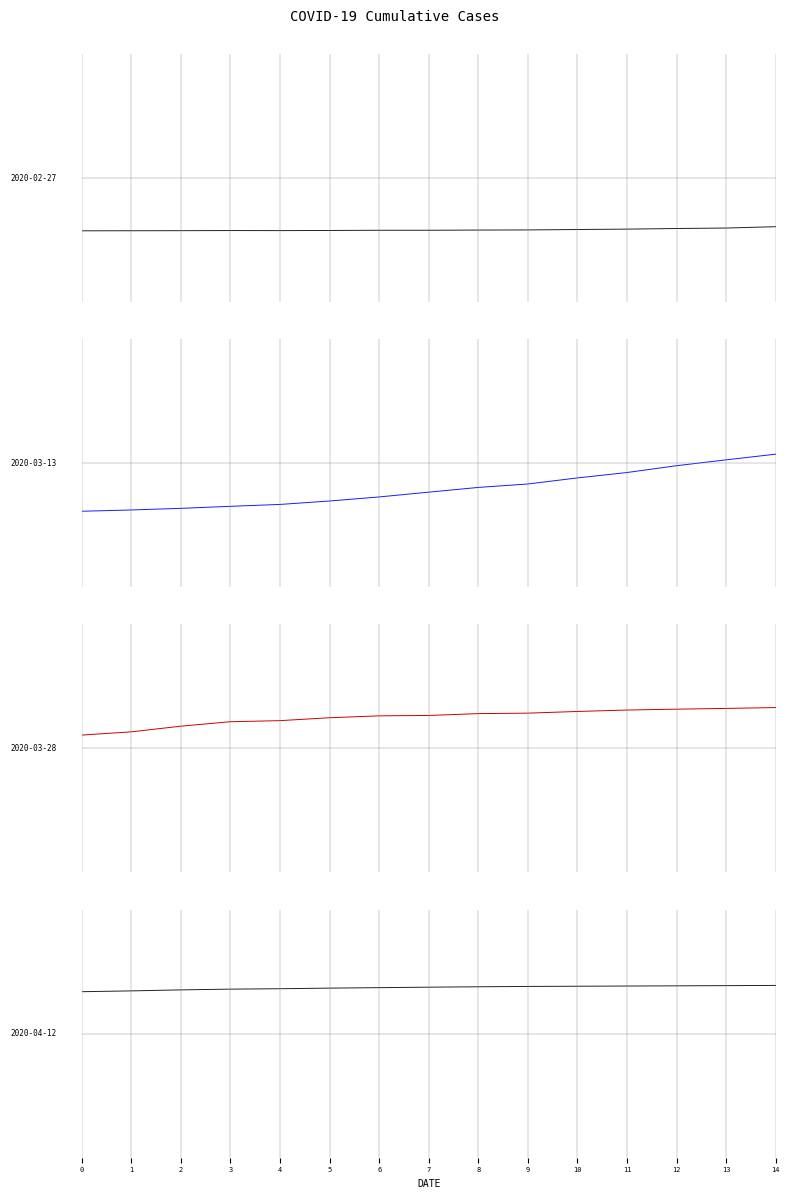

Read the value at 8.

1.1